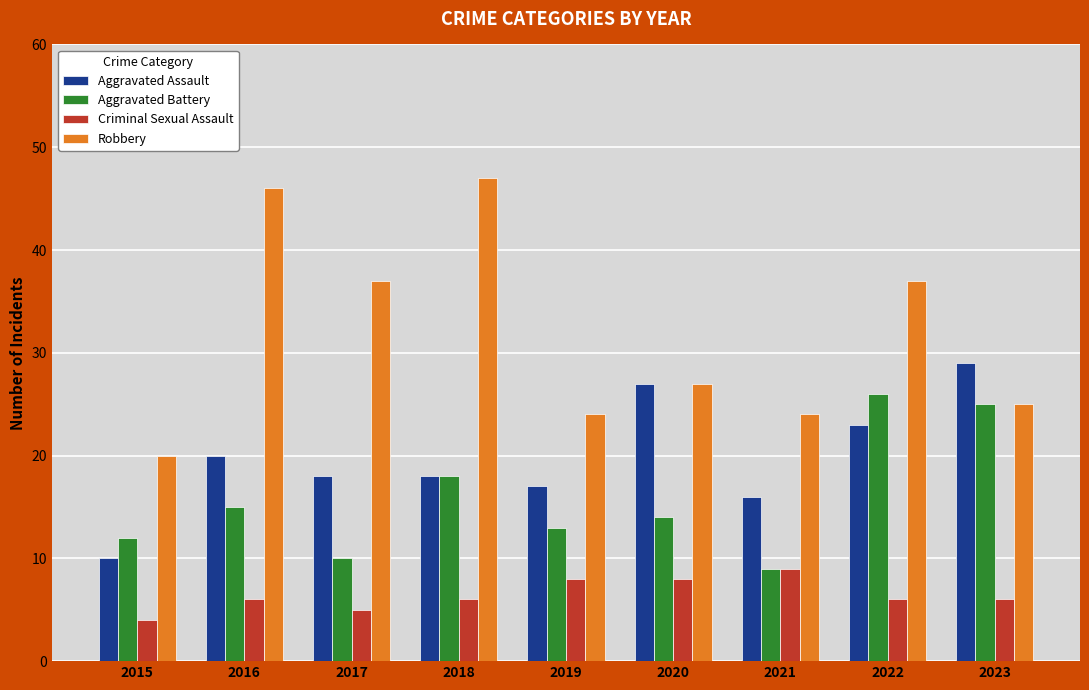

Is it true that Aggravated Assault equals 6 at 2016?

False